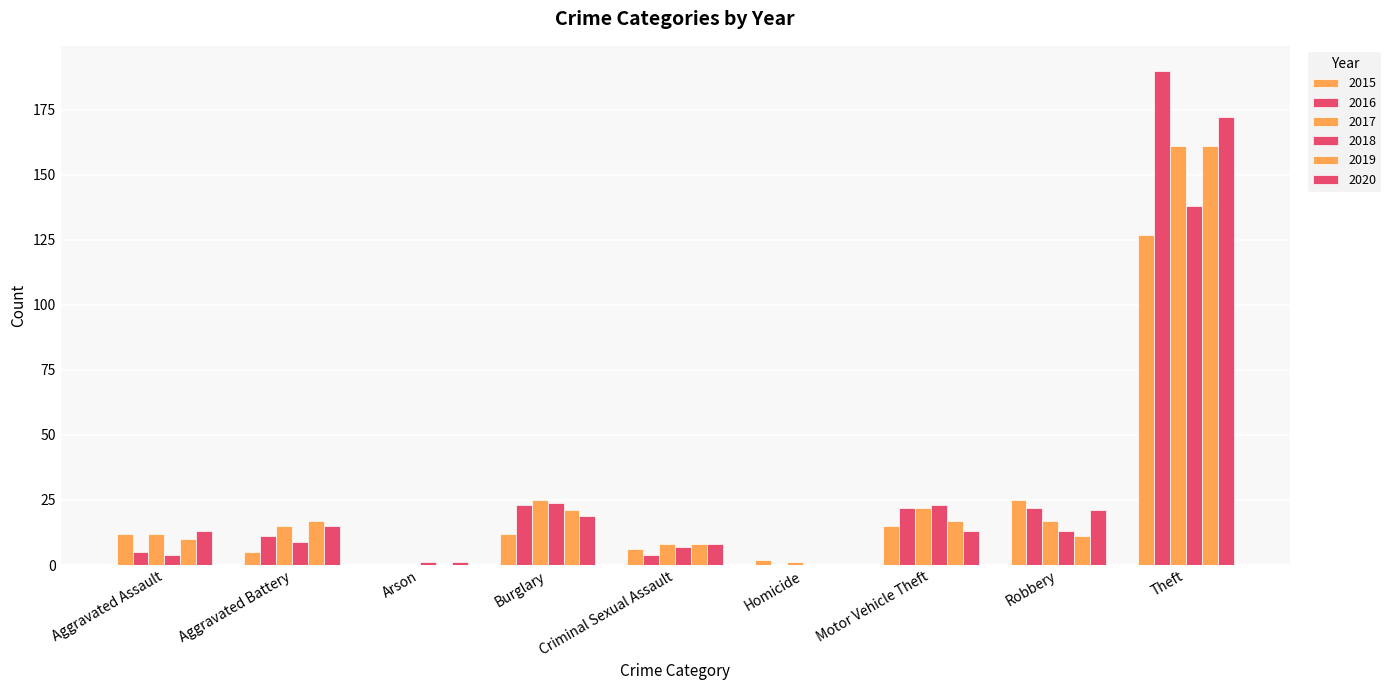

Count the number of categories in the chart.

9